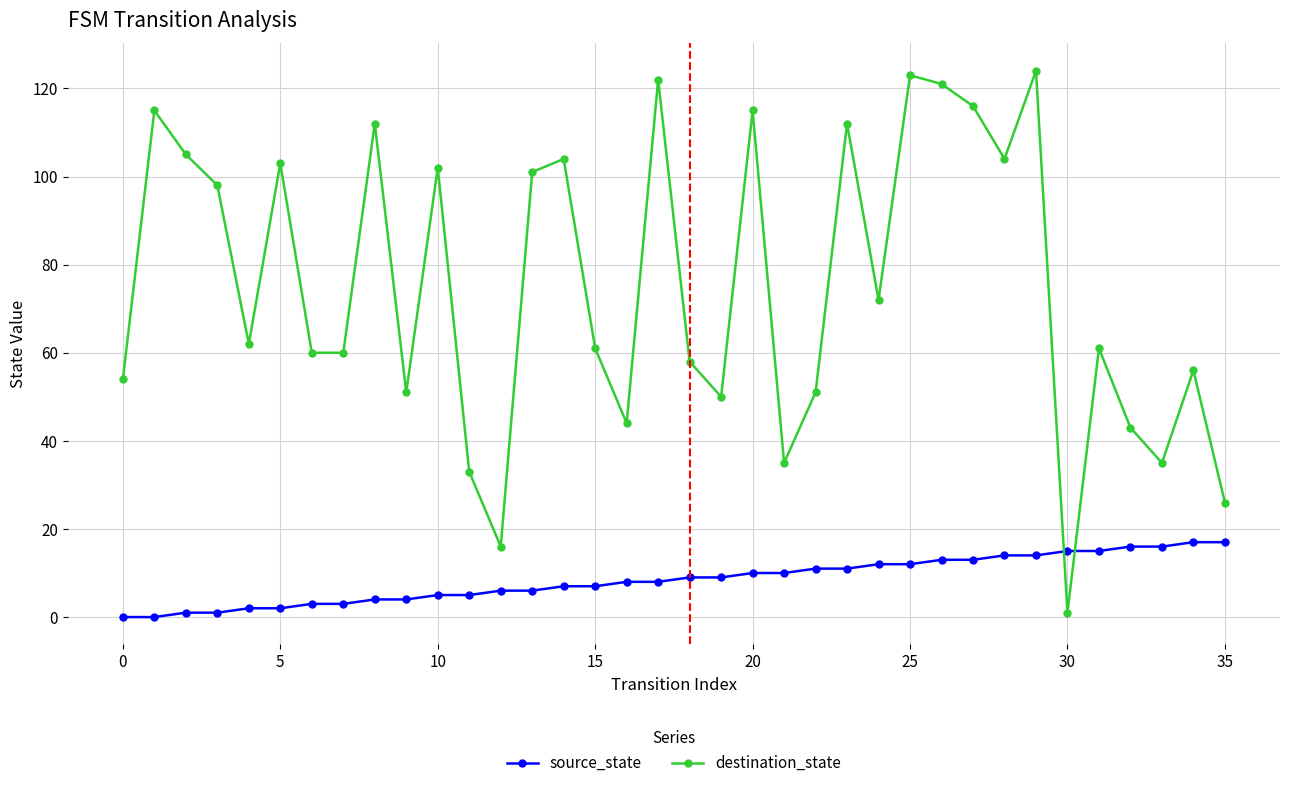

What are all the series names shown in the legend?

source_state, destination_state